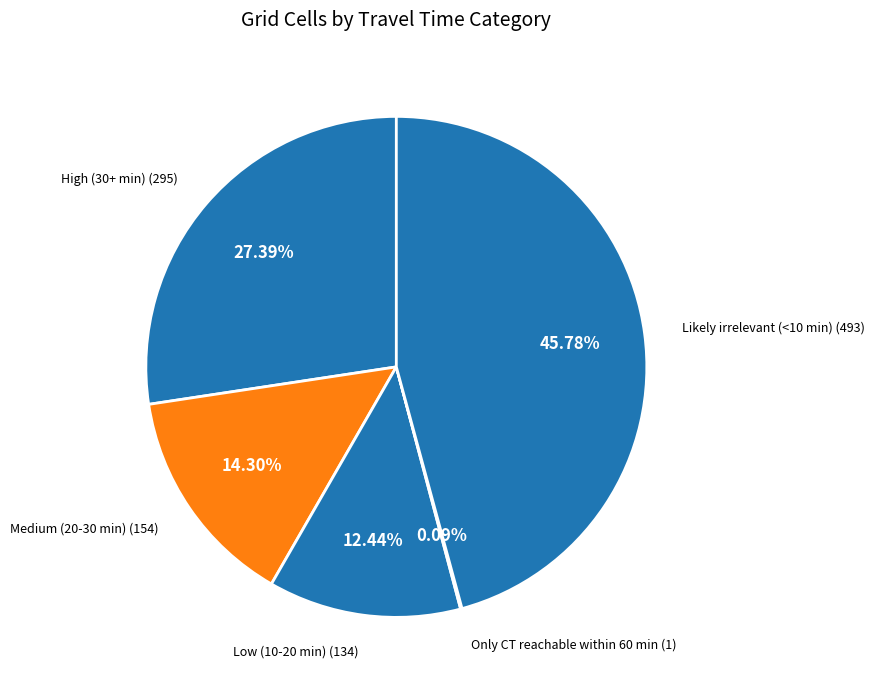

Does Medium (20-30 min) represent more than half of the total?

No